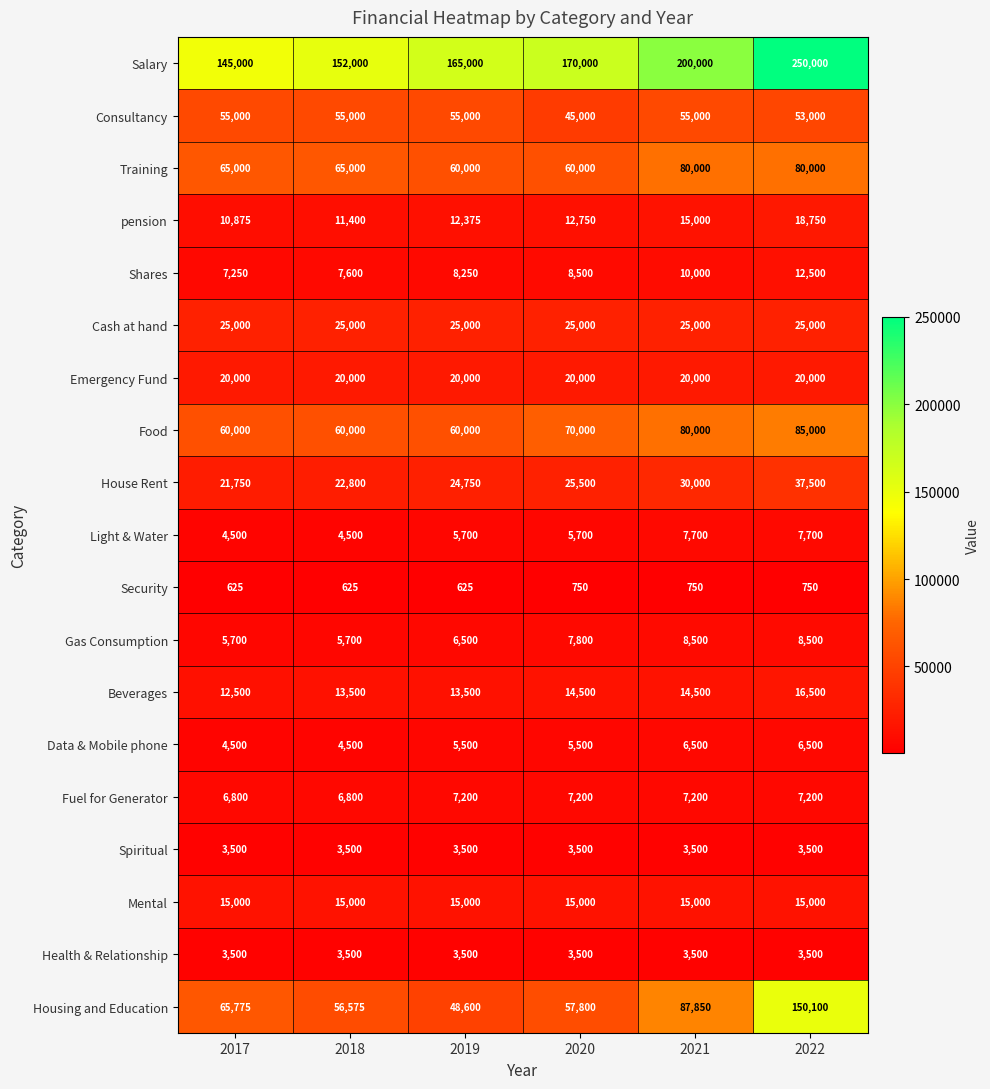

What is the sum of all Security values?

4125